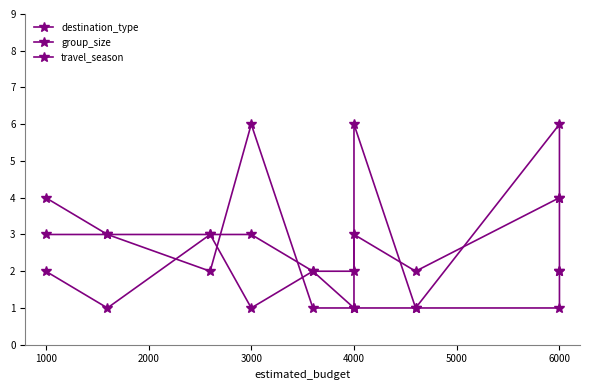

After their last crossing, which series has the higher values: destination_type or travel_season?

travel_season